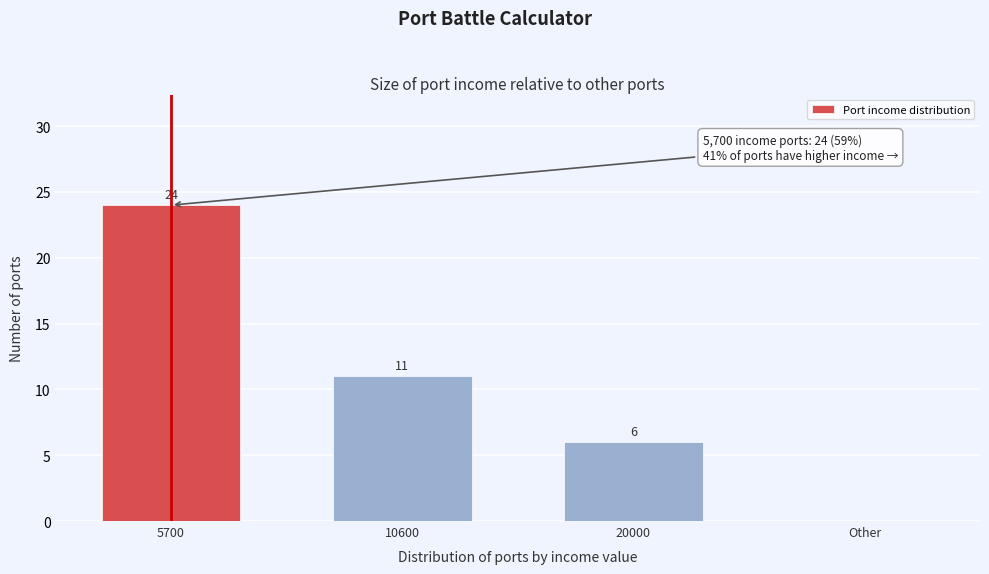

Reading right to left, list all the values displayed in this chart.

Other=0	20000=6	10600=11	5700=24